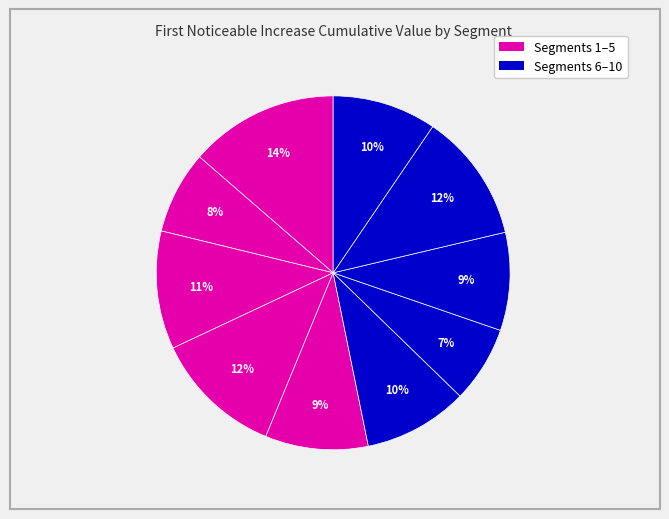

How many slices are in this pie chart?

10